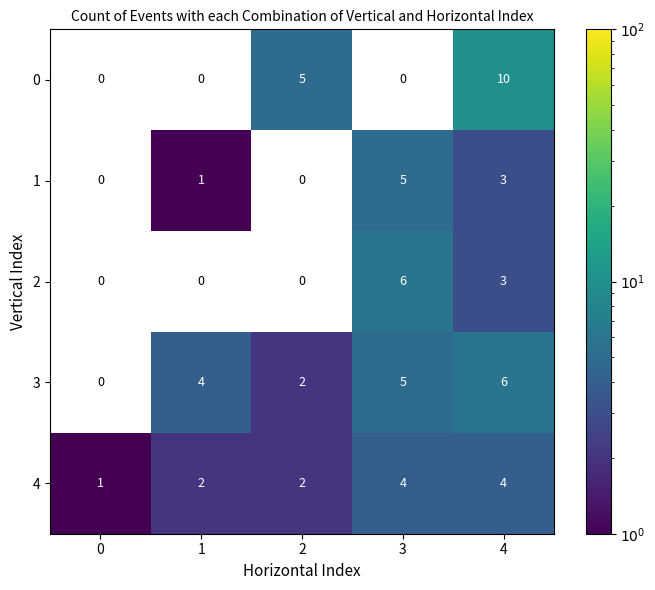

What is the sum of all 0 values?

15